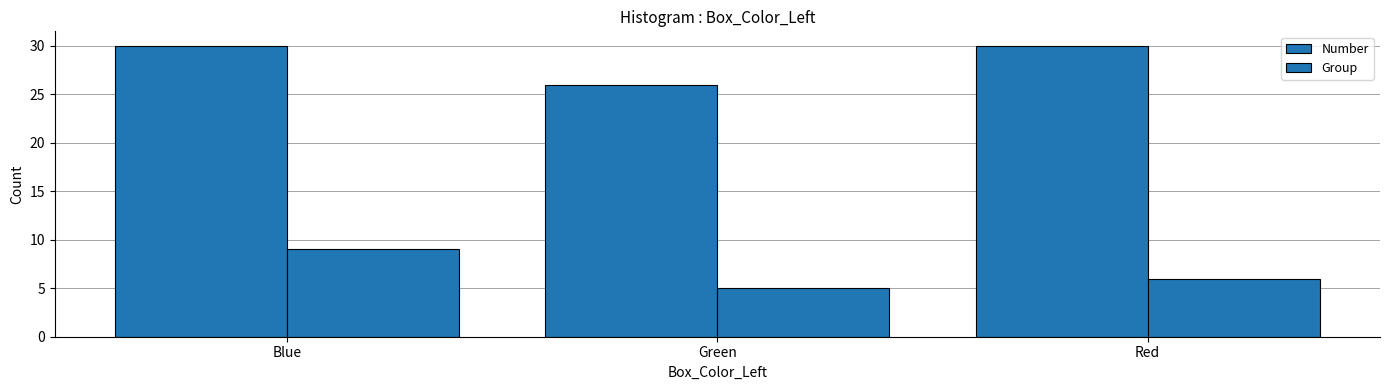

The value of Number at Red is 41. True or false?

False